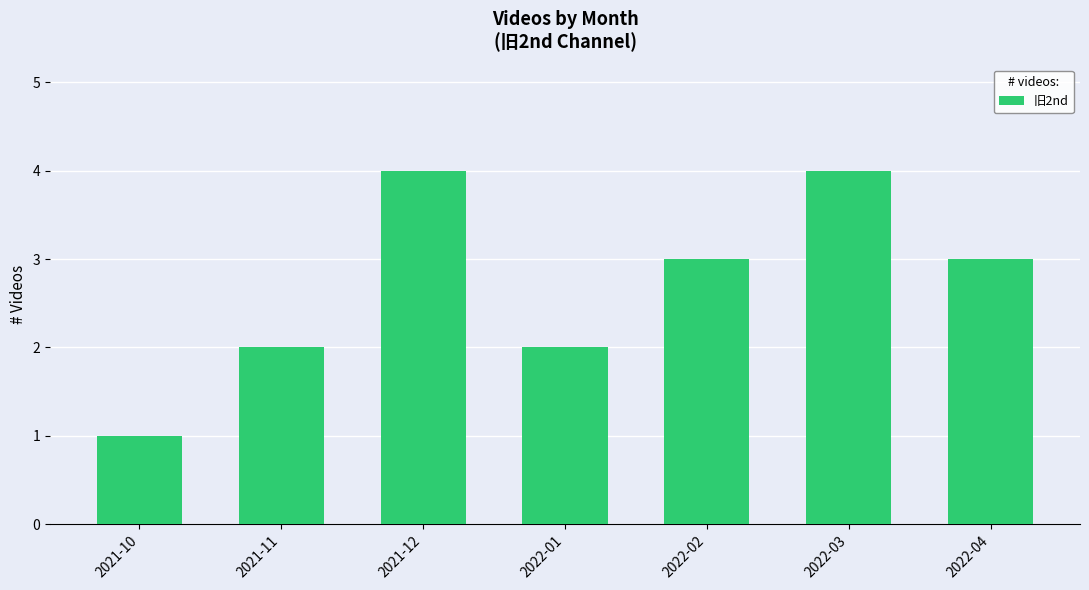

The chart shows a value of 2 at 2021-12. True or false?

False